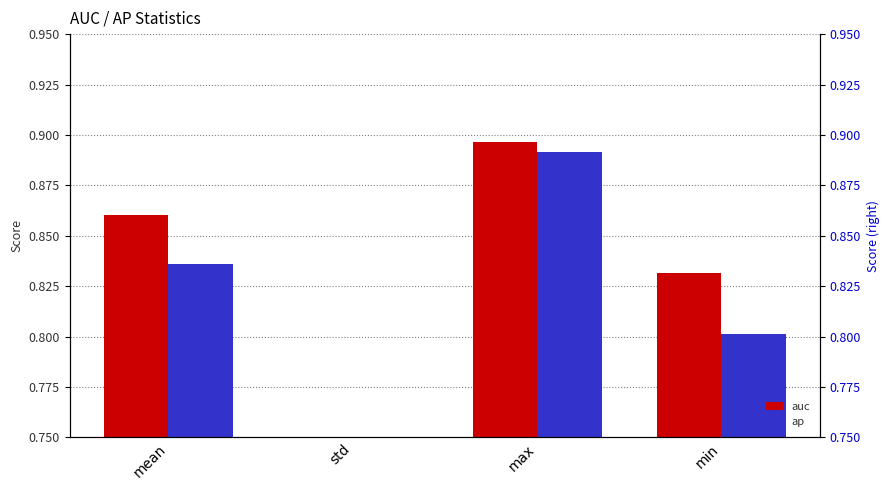

Which series has the largest range (max minus min)?

auc